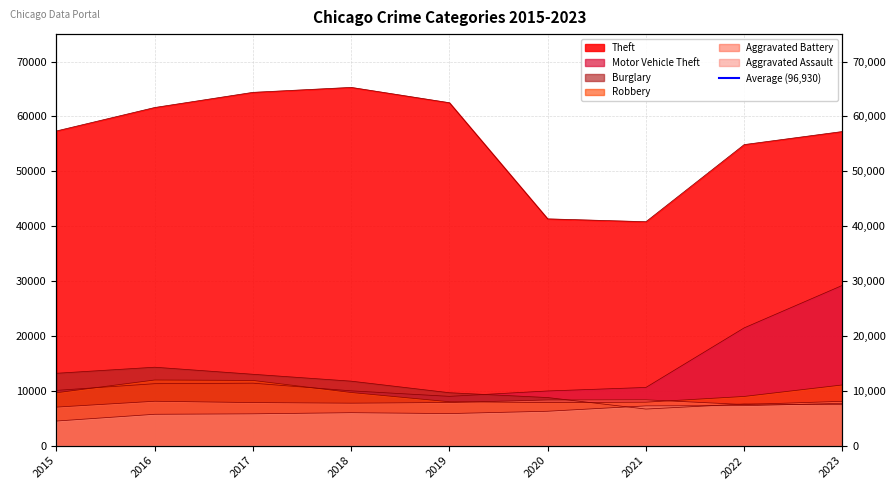

Which series has the widest spread of values?

Theft